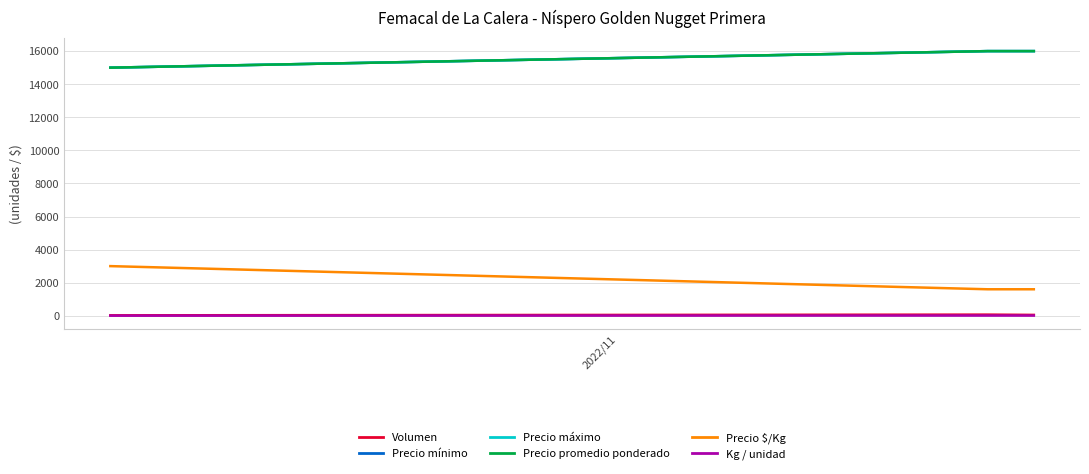

Does the chart display data point markers on the line(s)?

No